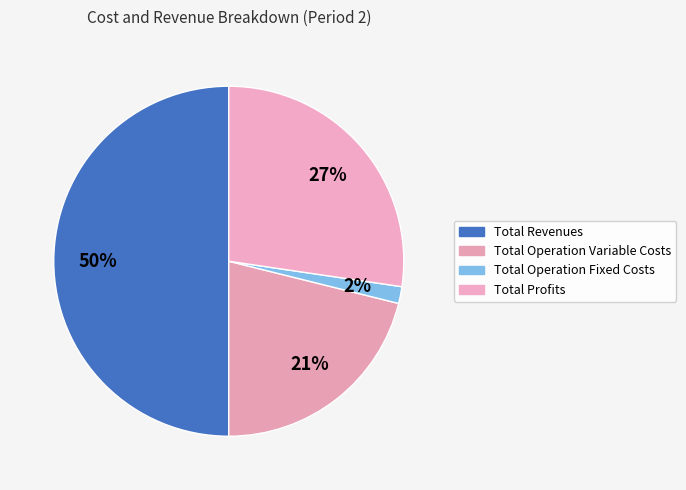

How many slices are in this pie chart?

4